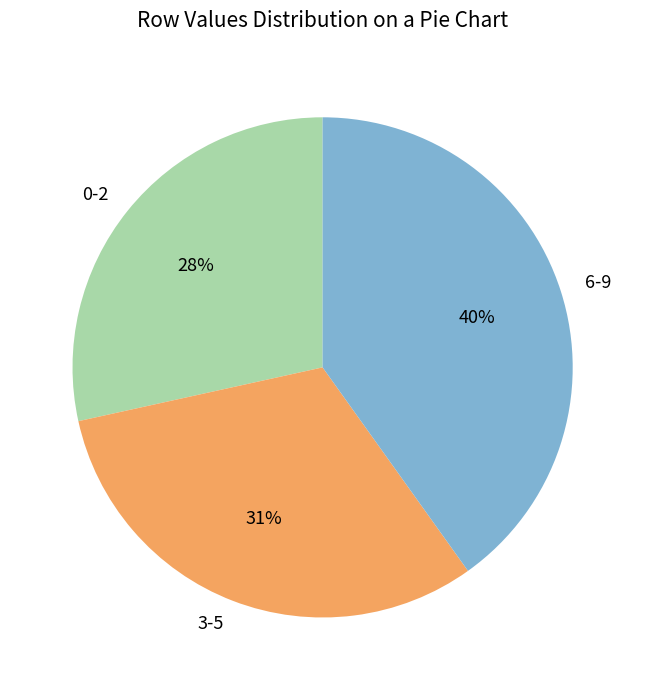

To the nearest percent, what is the difference between the 0-2 and 6-9 slice percentages?

12%